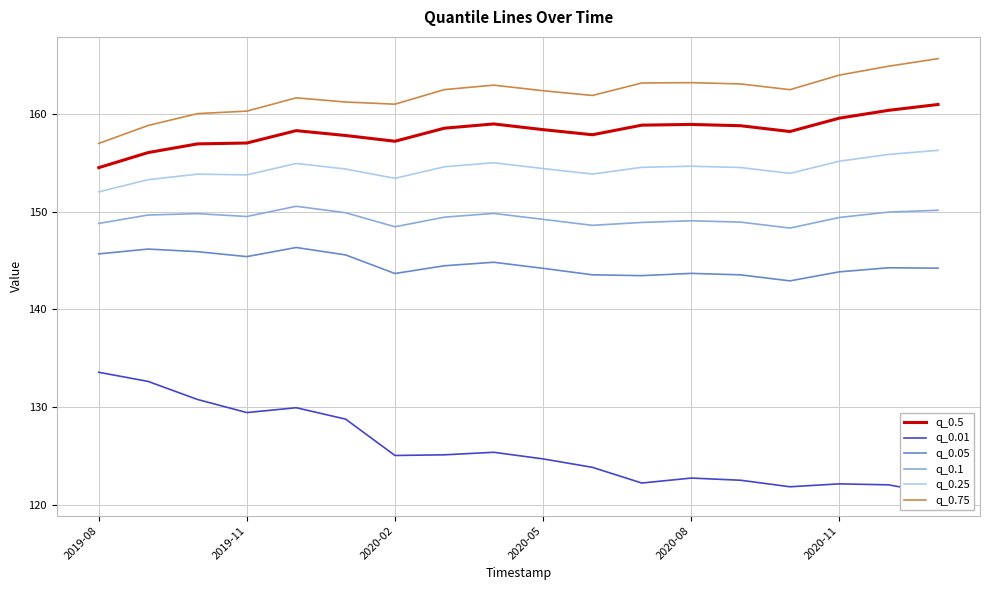

Read the q_0.05 value at 17.

144.2